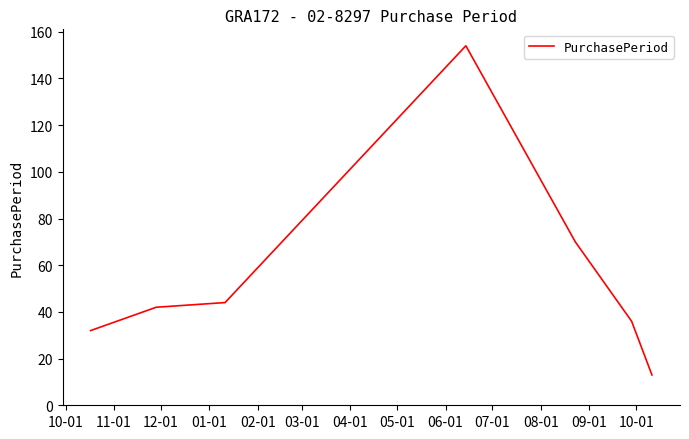

What is the maximum value shown in the chart?

154